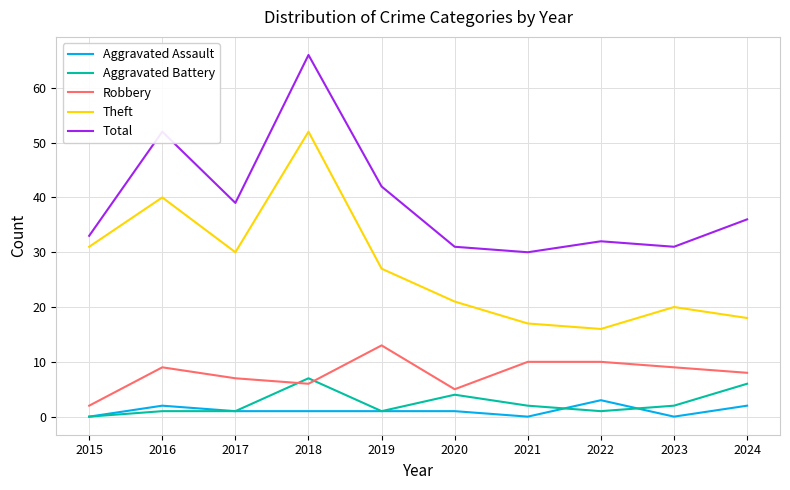

What is the difference between the second highest and minimum values in the Theft series?

24